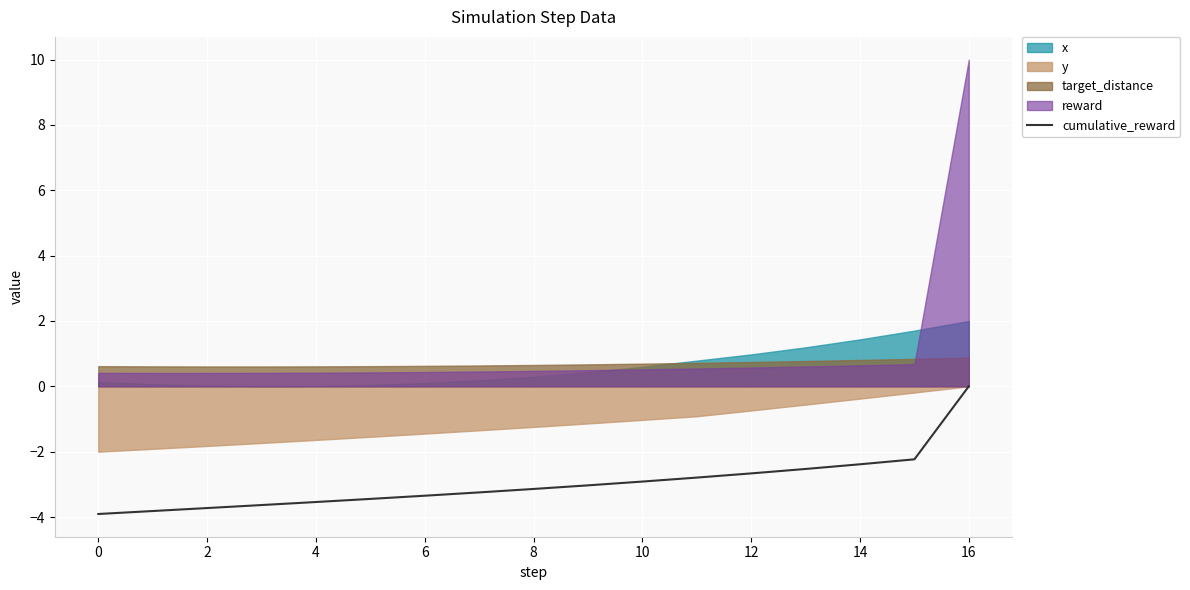

What is the minimum value for cumulative_reward?

-3.9